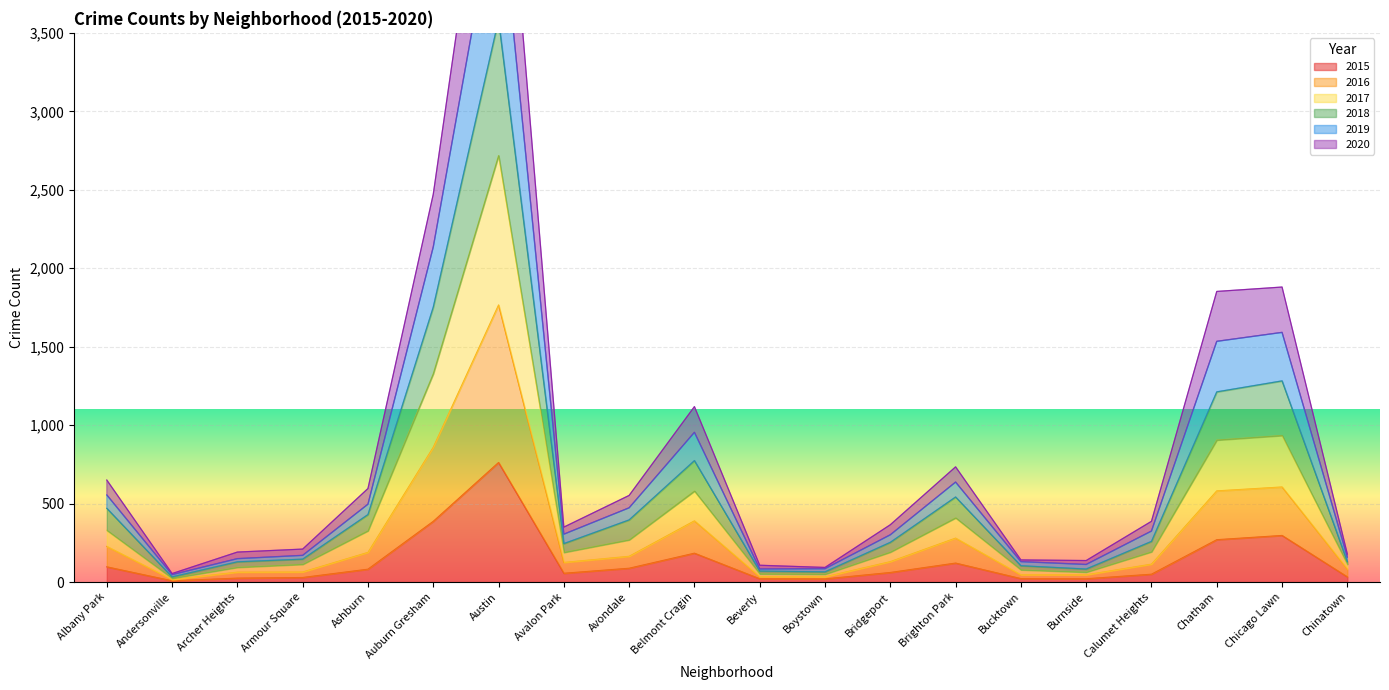

List the labels in order of 2017 value, largest first.

Austin, Auburn Gresham, Chicago Lawn, Chatham, Belmont Cragin, Brighton Park, Albany Park, Ashburn, Avondale, Calumet Heights, Bridgeport, Avalon Park, Armour Square, Chinatown, Archer Heights, Bucktown, Burnside, Beverly, Boystown, Andersonville